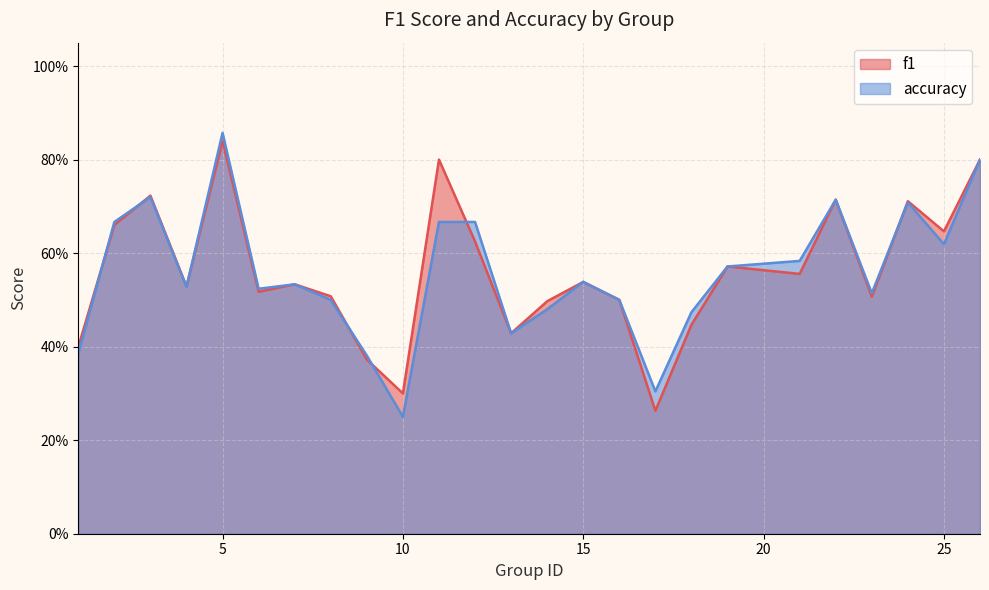

After their last crossing, which series has the higher values: accuracy or f1?

f1